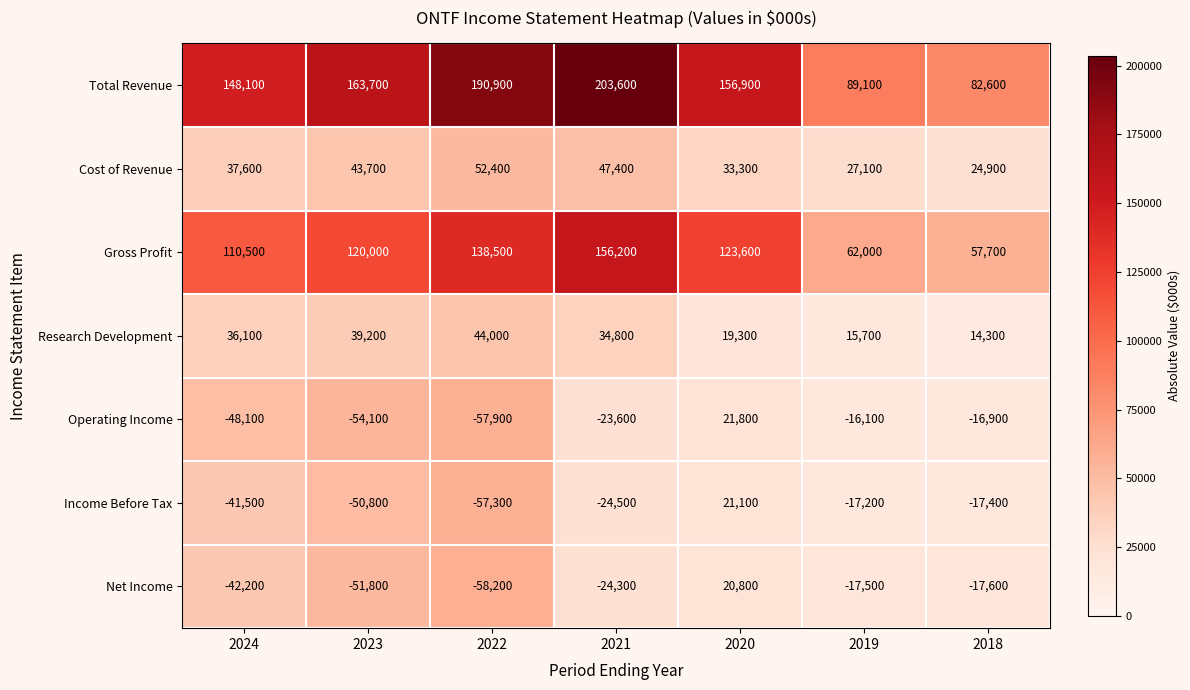

What is the difference between the highest and lowest values at 2024?

196200